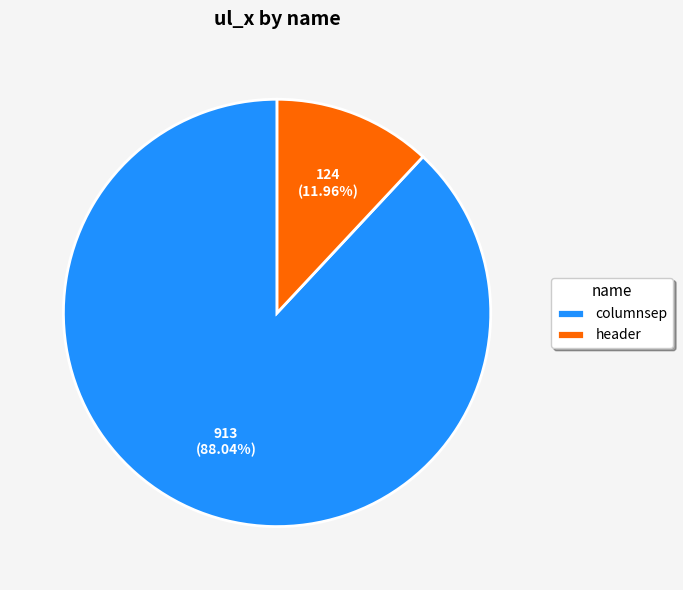

Approximately how many times larger is the value at columnsep compared to header?

7.4